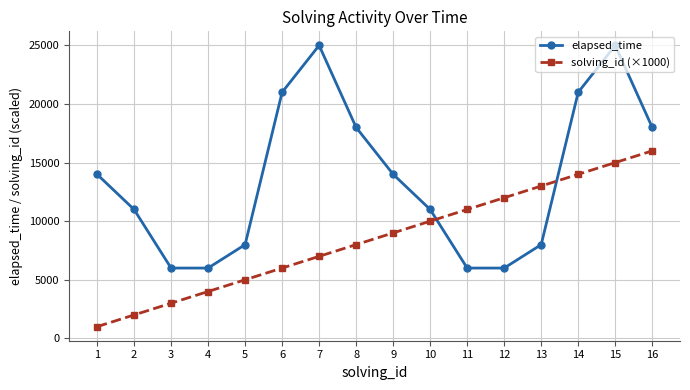

At how many categories does at least one series exceed 20680?

4